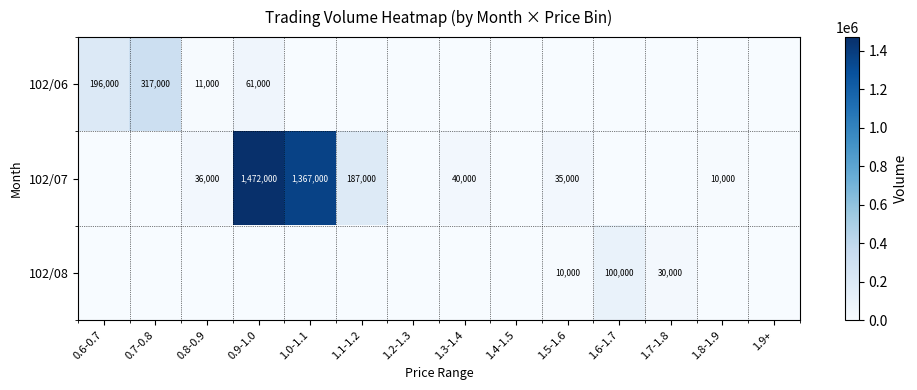

Count the number of categories in the chart.

14